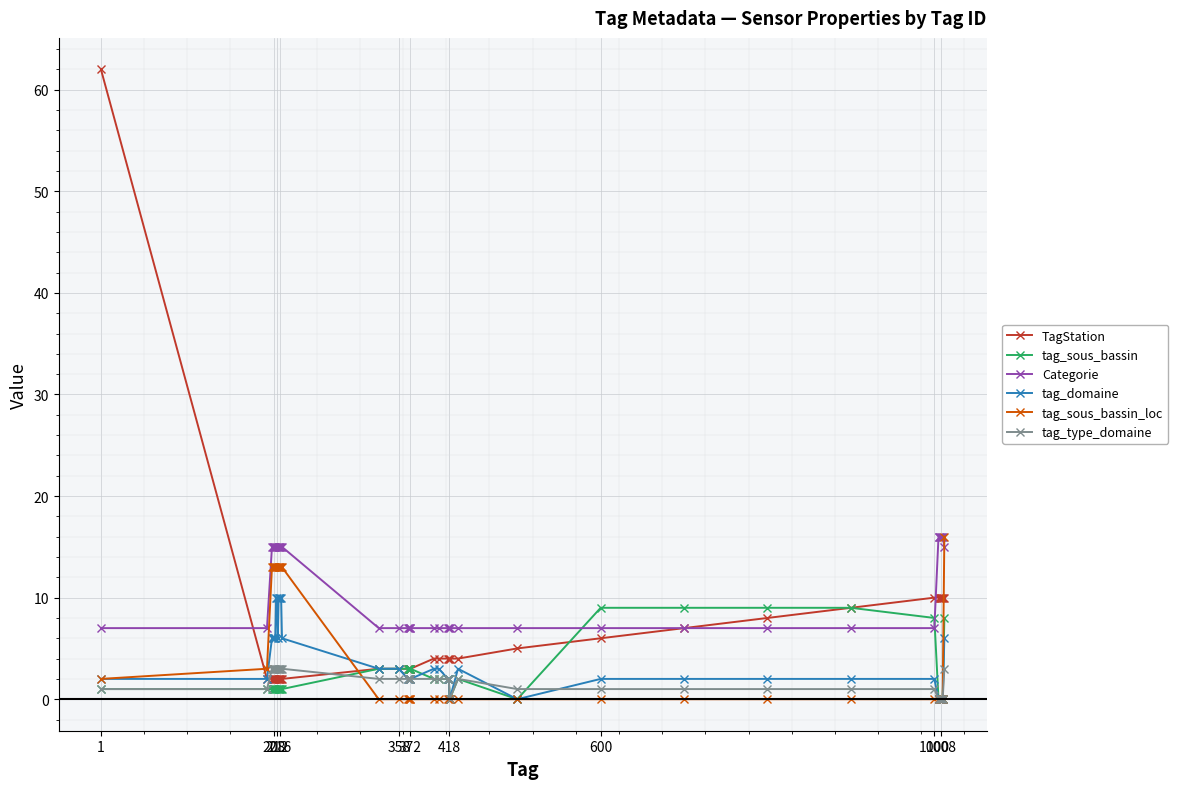

What is the maximum value for TagStation?

62